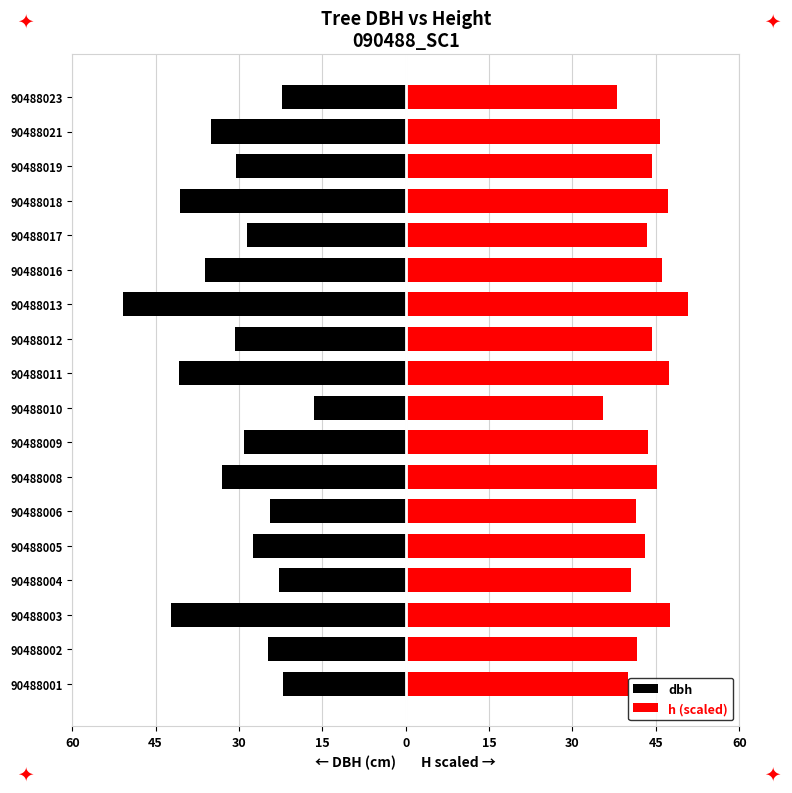

Reading left to right, transcribe all the data shown in this chart.

dbh: -22.1	-24.9	-42.3	-22.9	-27.5	-24.4	-33.1	-29.0	-16.5	-40.7	-30.8	-50.8	-36.1	-28.5	-40.6	-30.6	-35.0	-22.2
h (scaled): 40.0	41.6	47.6	40.5	43.0	41.4	45.1	43.6	35.5	47.3	44.3	50.8	46.1	43.4	47.2	44.3	45.7	38.0